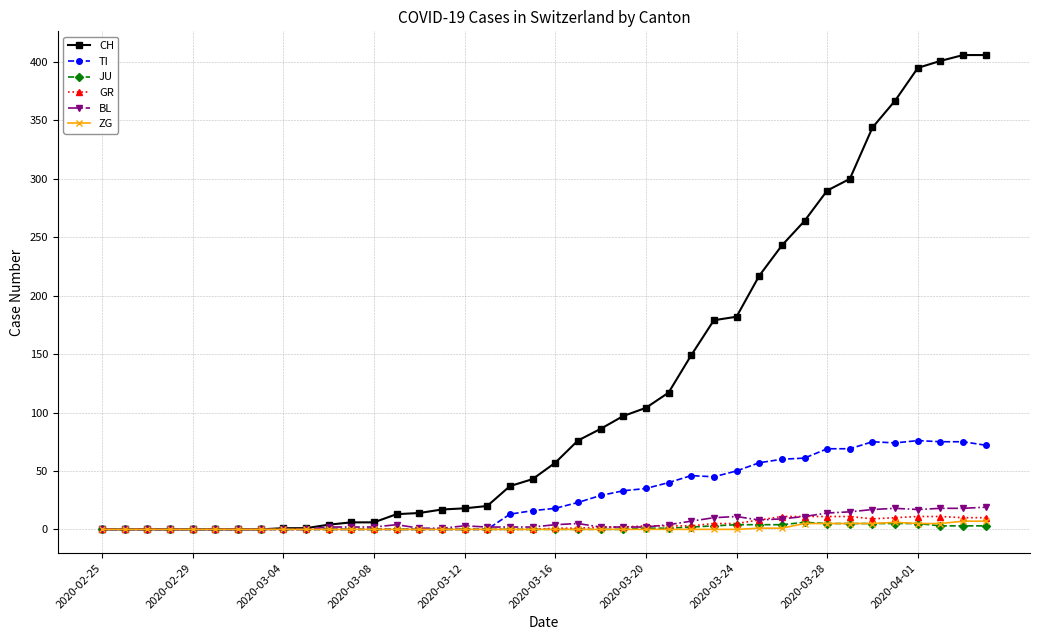

What is the greatest value displayed?

406